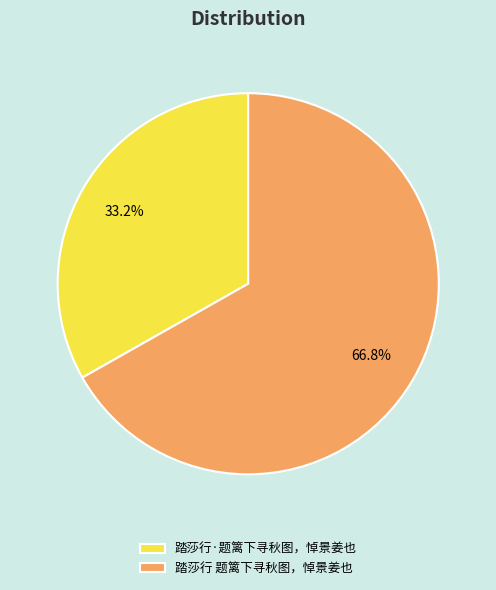

Rank the categories by value from highest to lowest.

踏莎行 题篱下寻秋图，悼景姜也, 踏莎行·题篱下寻秋图，悼景姜也